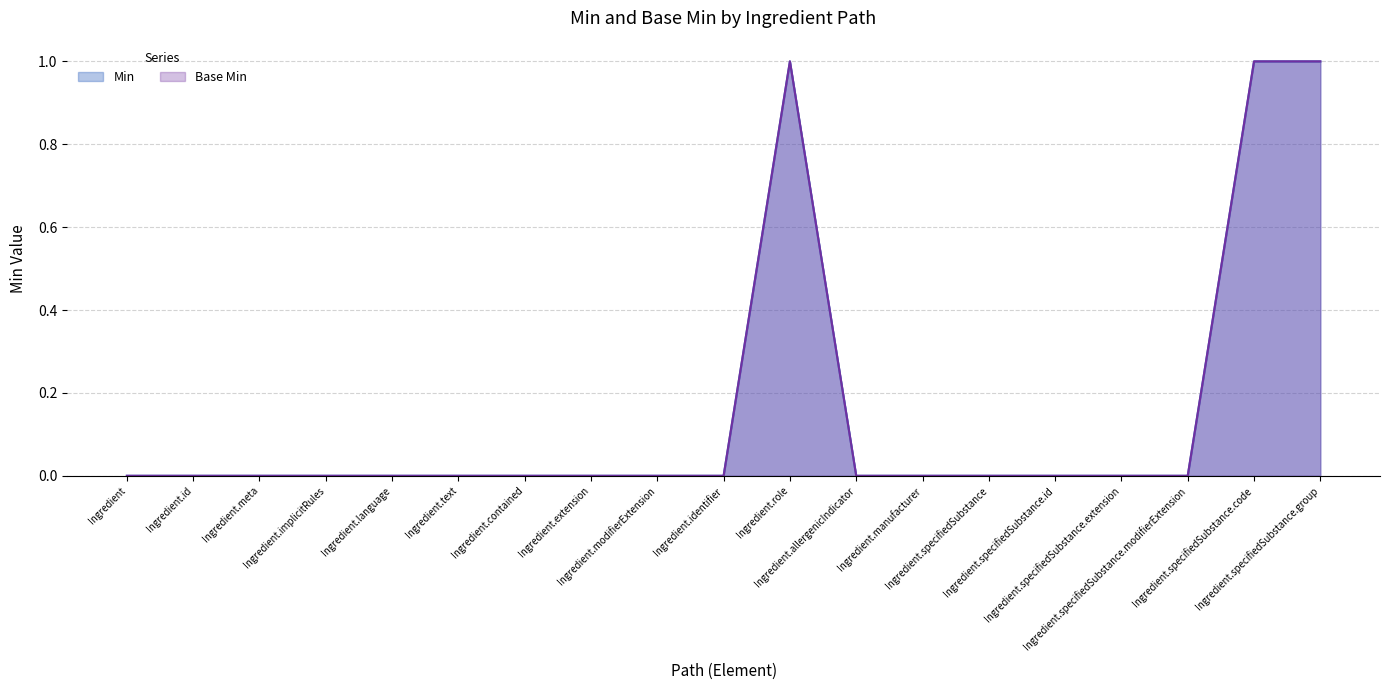

What position from the left is Ingredient.id?

2